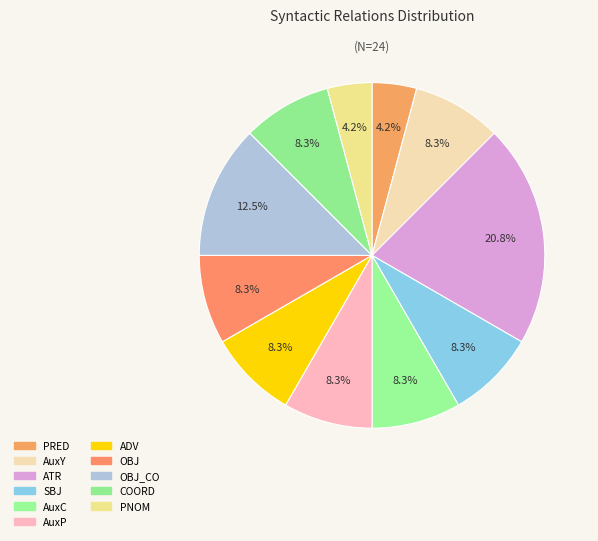

To the nearest percent, what is the average slice percentage?

9%